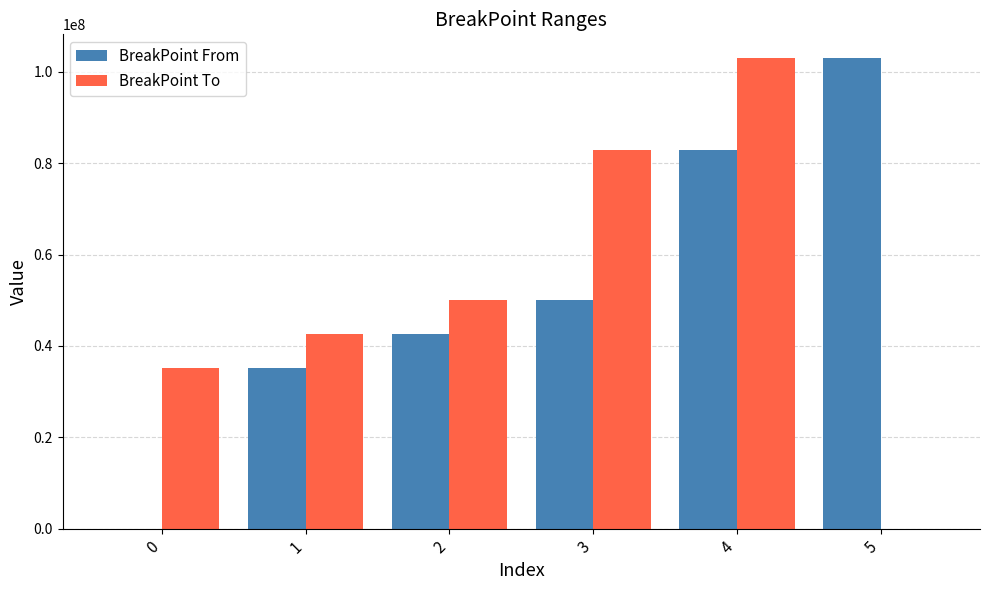

At which category is the sum across all series the highest?

4